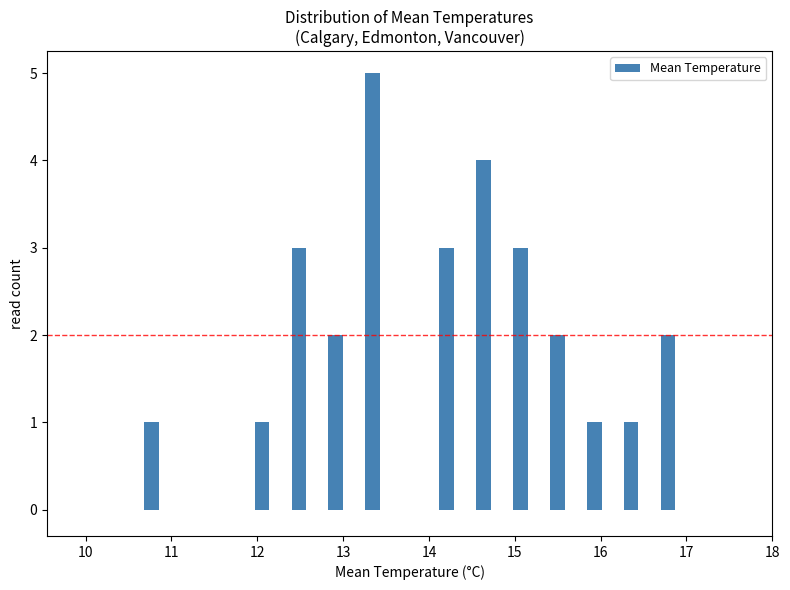

How tall is the bar that spans 14.85 to 15.28 on the x-axis? Neither the bar edges nor the heights are printed on the chart, so give them approximately, as read against the axes.

3